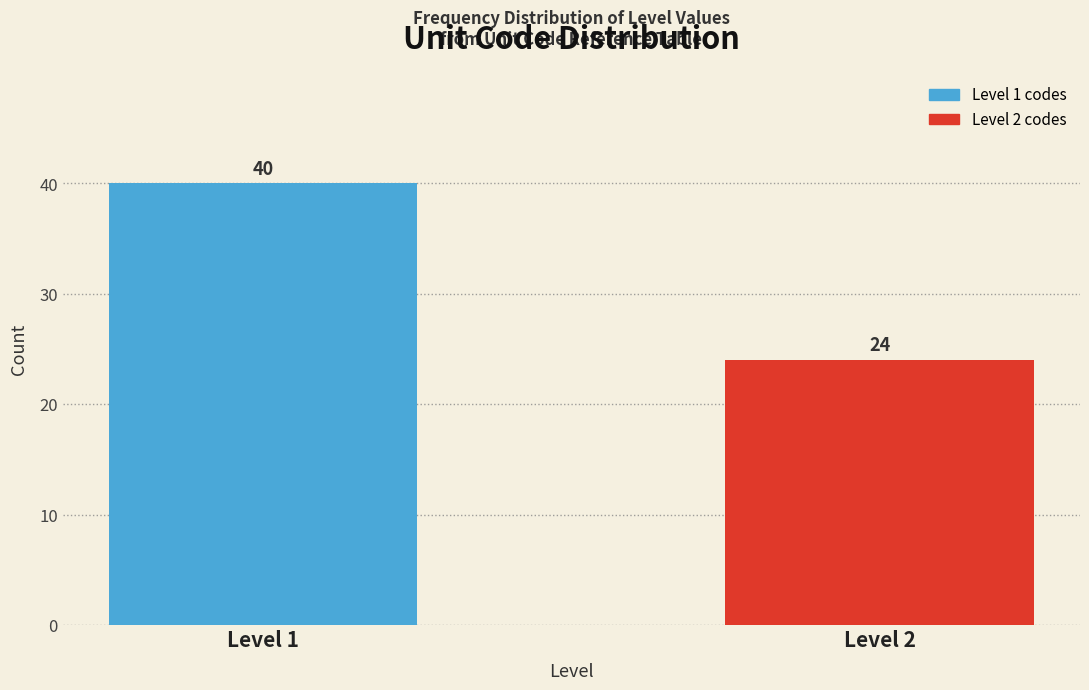

Reading left to right, extract all data points from this chart.

40	24